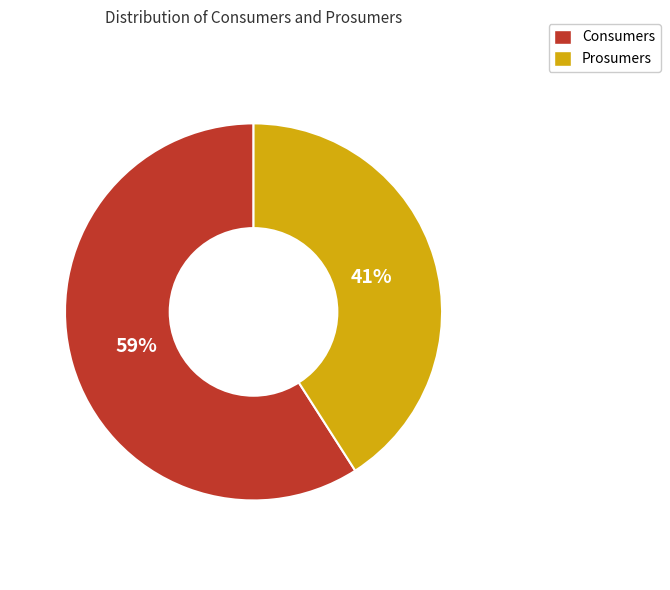

Count the number of slices in the pie.

2